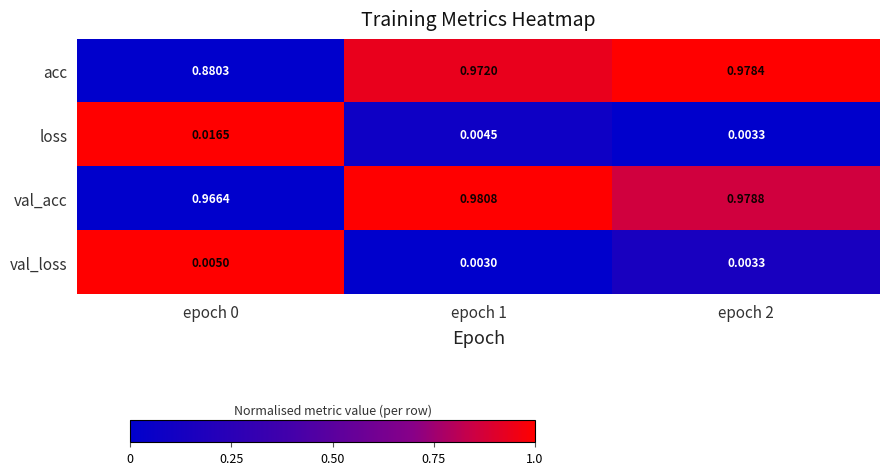

Which series has the largest range (max minus min)?

acc